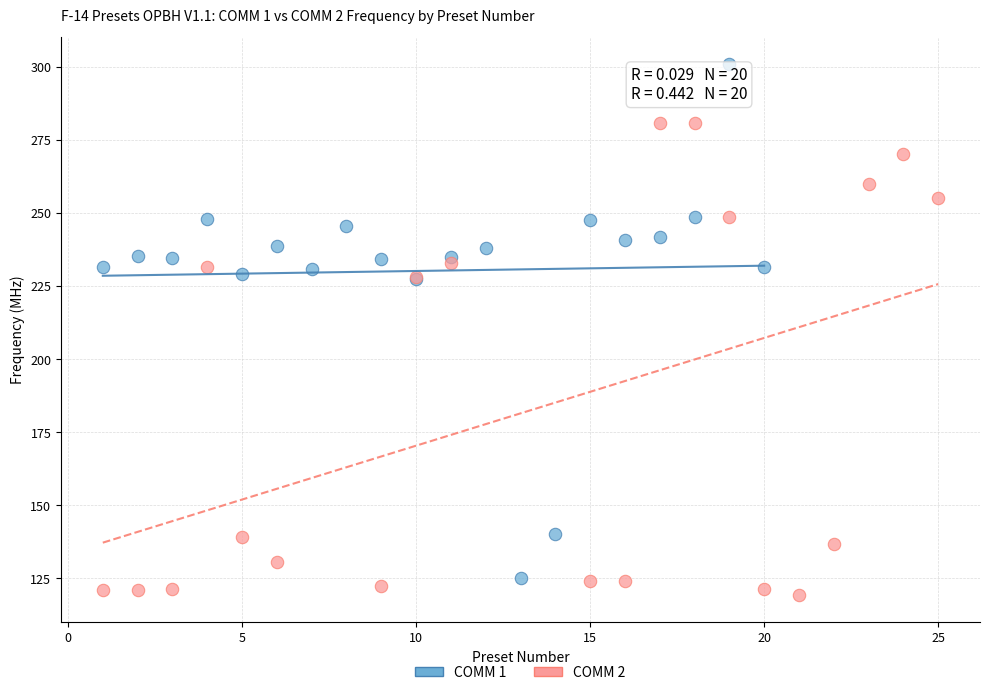

What are all the series names shown in the legend?

COMM 1, COMM 2